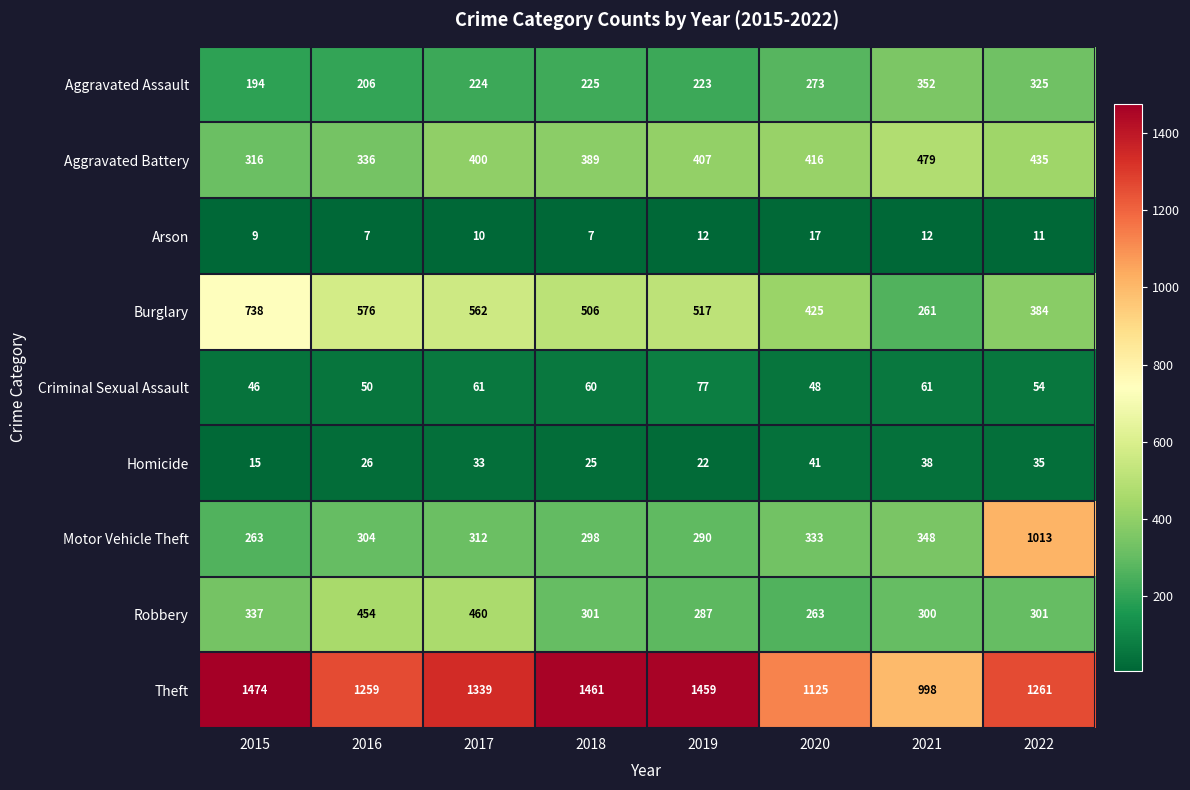

What is the difference between the highest and lowest values at 2021?

986